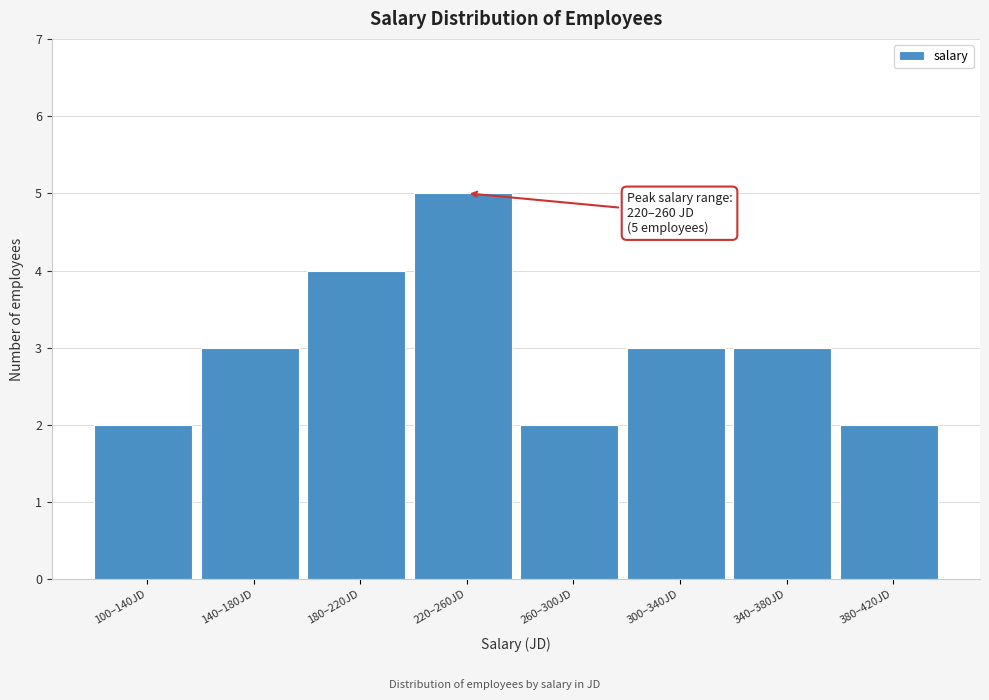

Reading right to left, transcribe all the data shown in this chart.

2	3	3	2	5	4	3	2